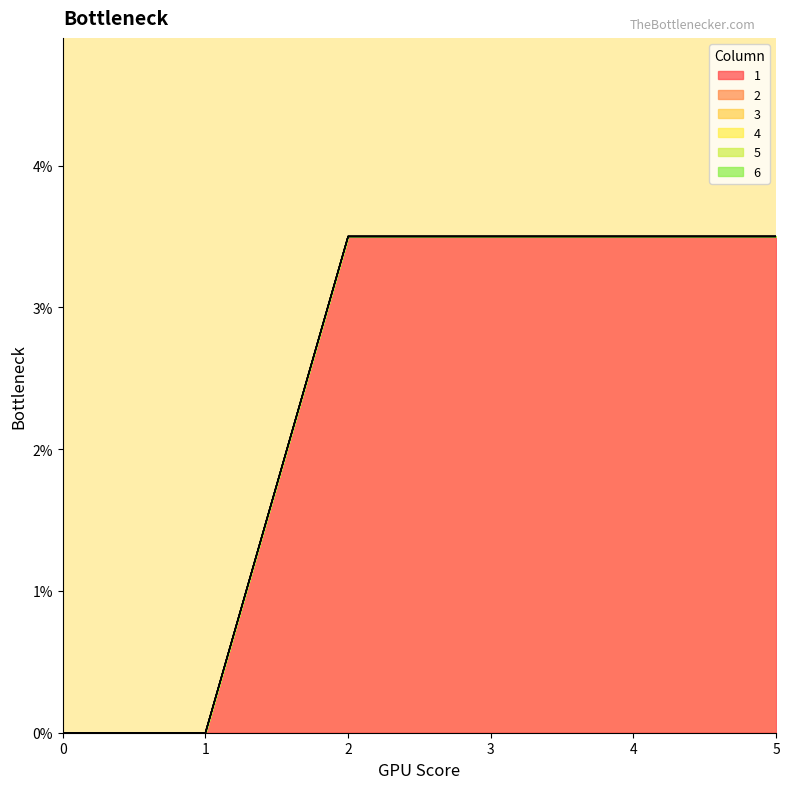

What is the difference between the highest and lowest values at 5?

3.5